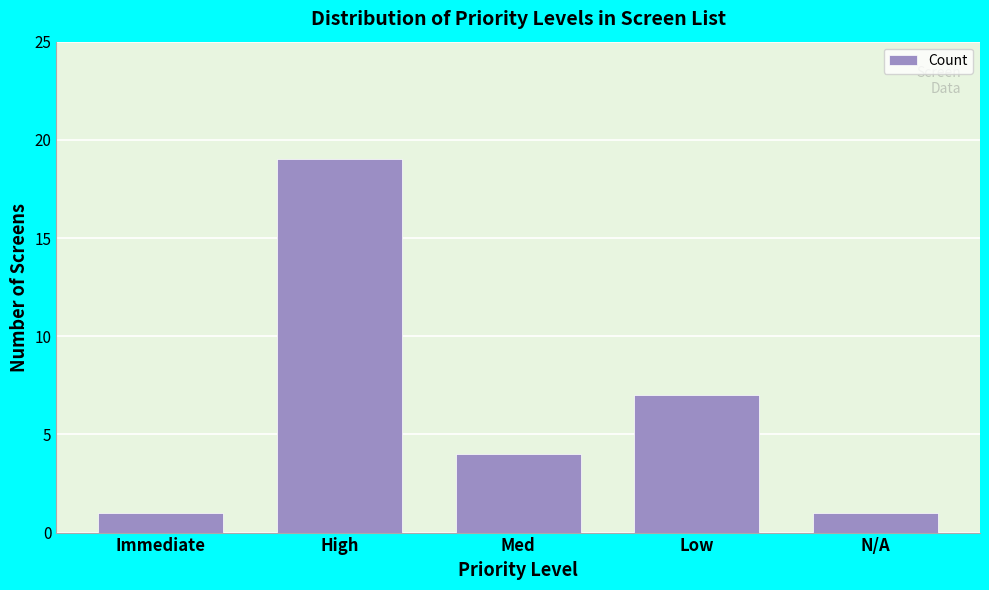

Reading right to left, extract all data points from this chart.

N/A=1	Low=7	Med=4	High=19	Immediate=1